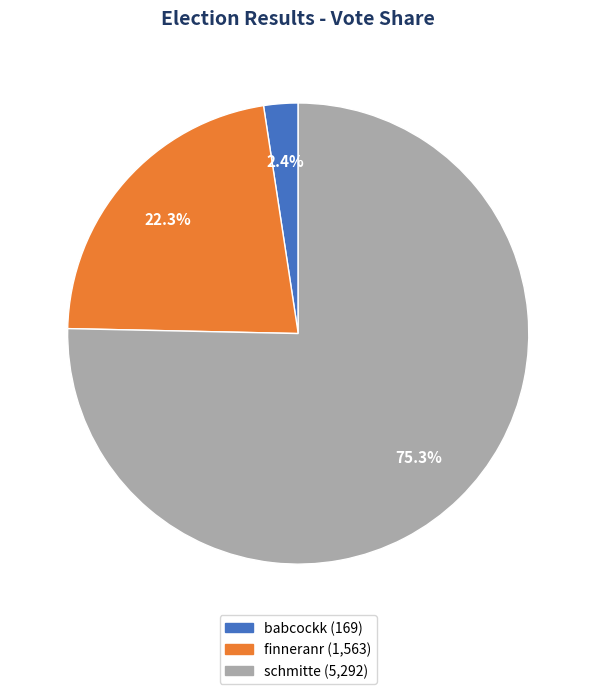

To the nearest percent, what portion does babcockk represent?

2%